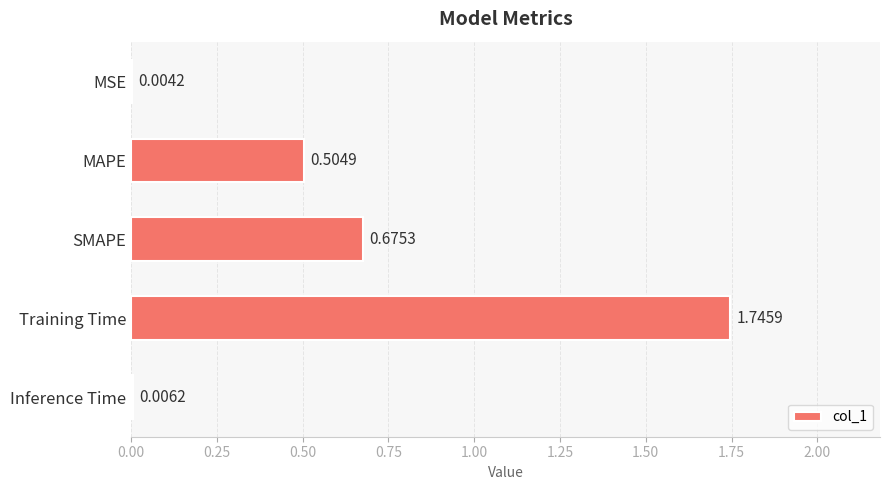

Are the bars horizontal?

Yes